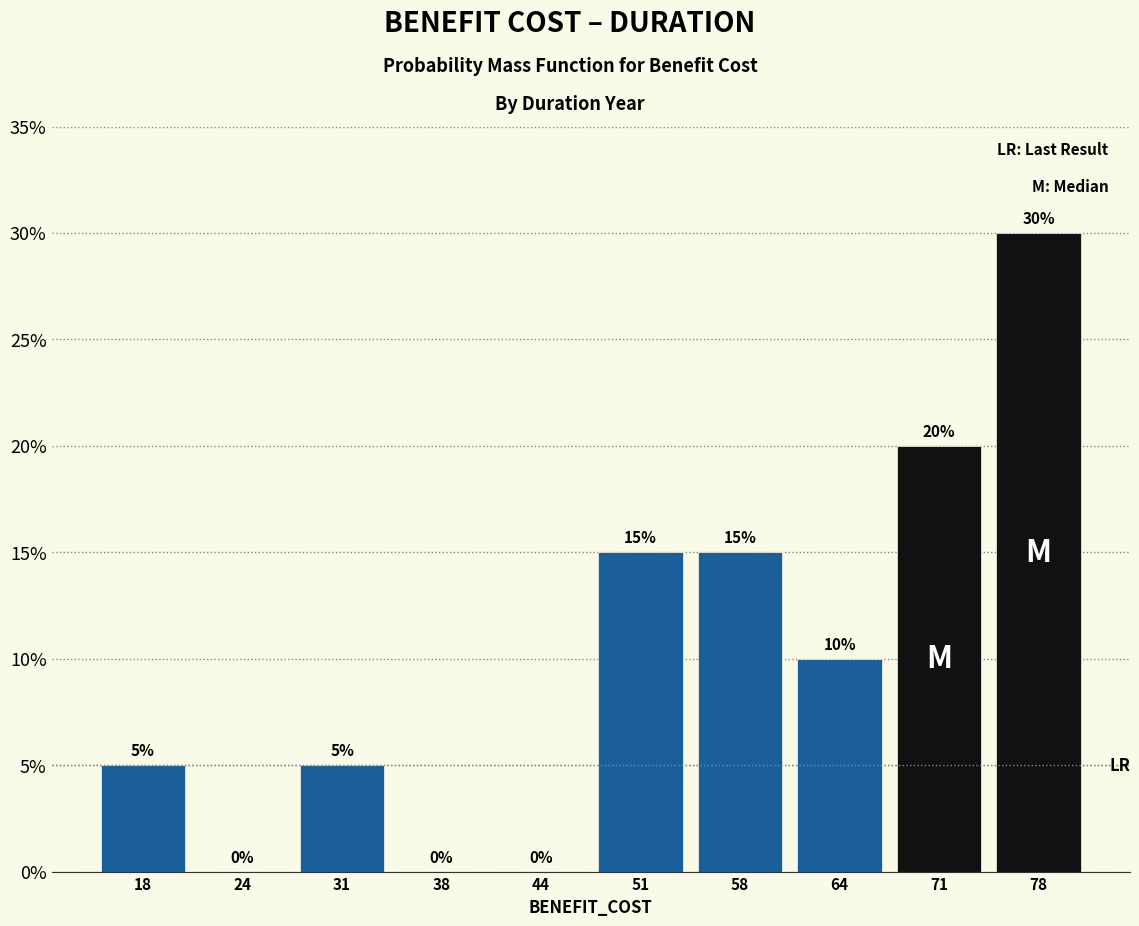

Over which range of the x-axis is the bar tallest?

74 to 81